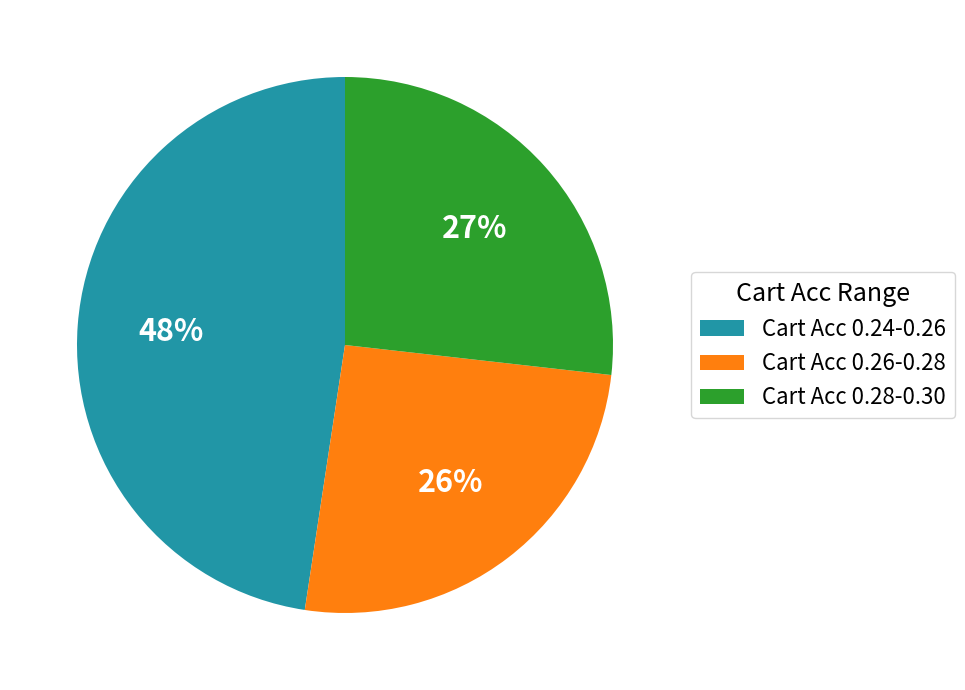

Which slice is the smallest?

Cart Acc 0.26-0.28